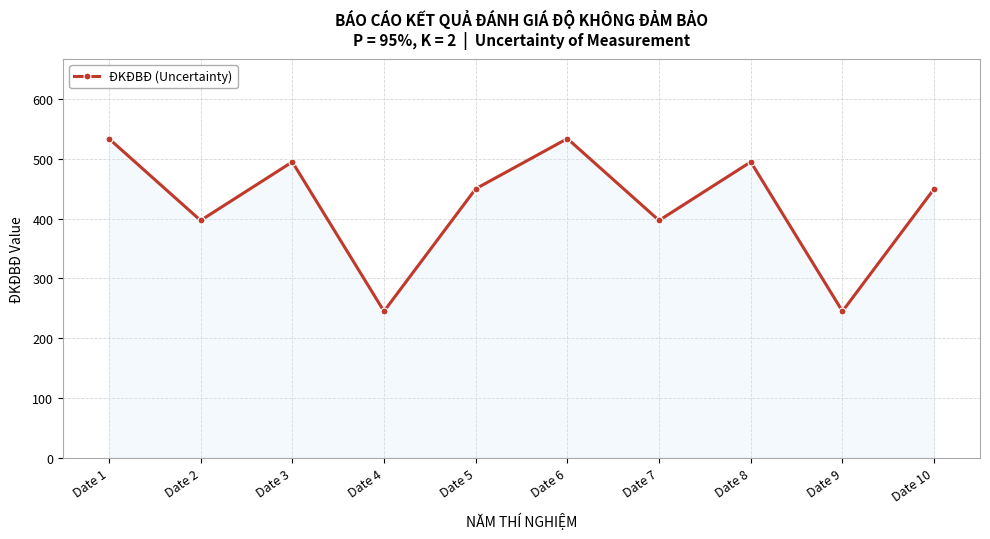

What is the change in value from Date 3 to Date 5?

-45